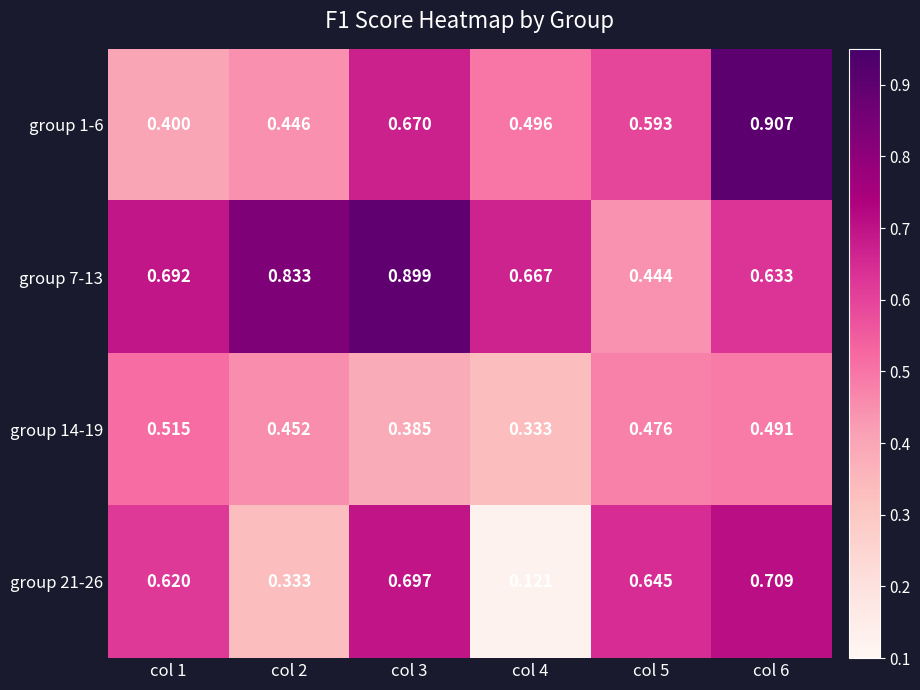

Is the value of group 14-19 at col 3 greater than the value of group 21-26 at col 4?

Yes